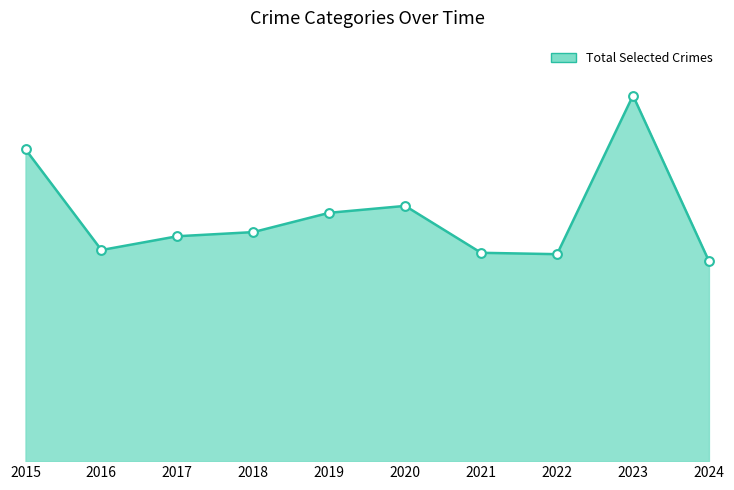

Which series has the largest Y range (max minus min)?

Total Selected Crimes line